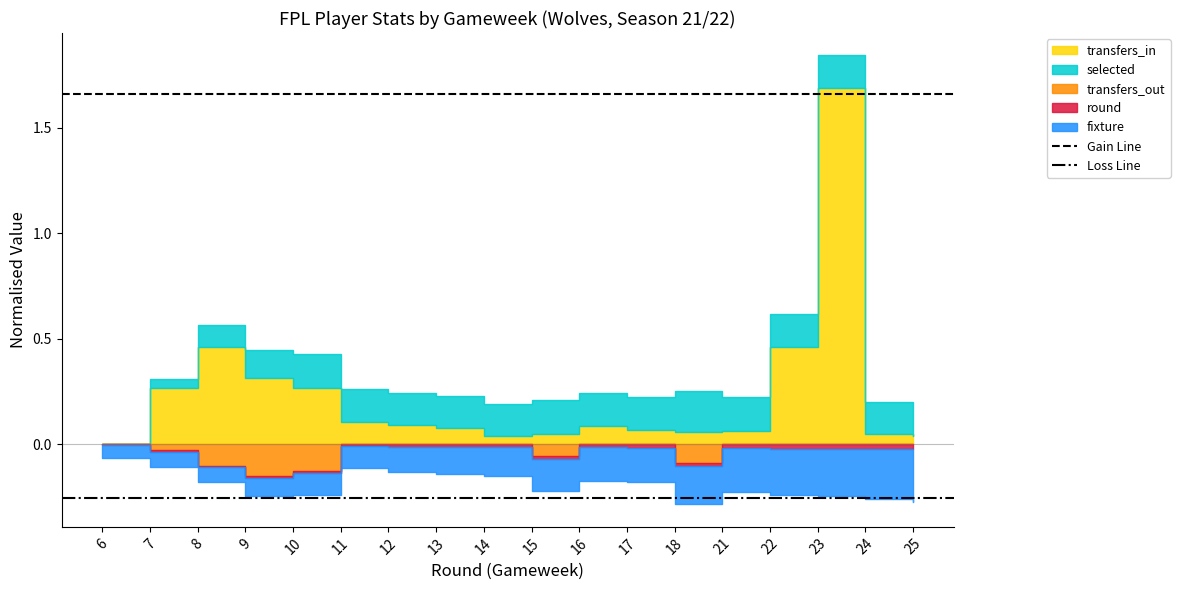

The Gain Line series shows 0.7 at 7. True or false?

False